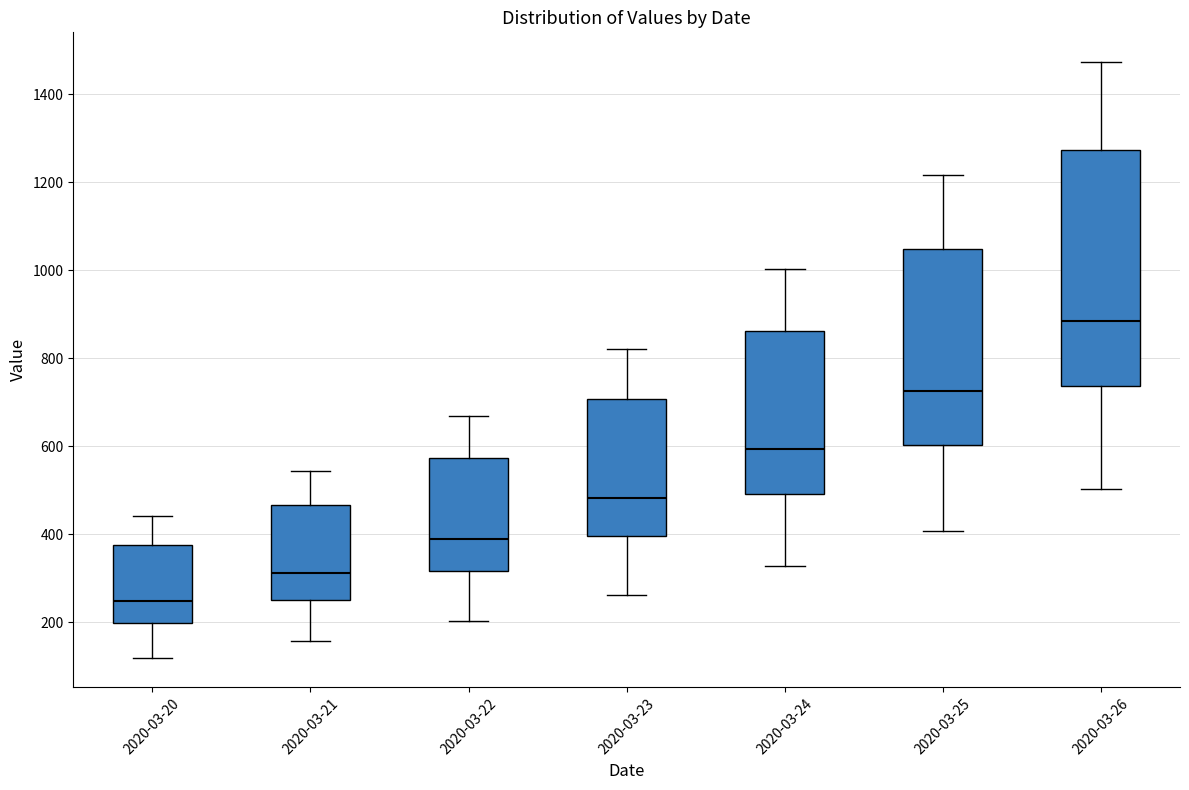

Where is the lower edge of the box for 2020-03-22 on the y-axis? The values are not printed on the chart, so give them approximately, as read against the axis.

320